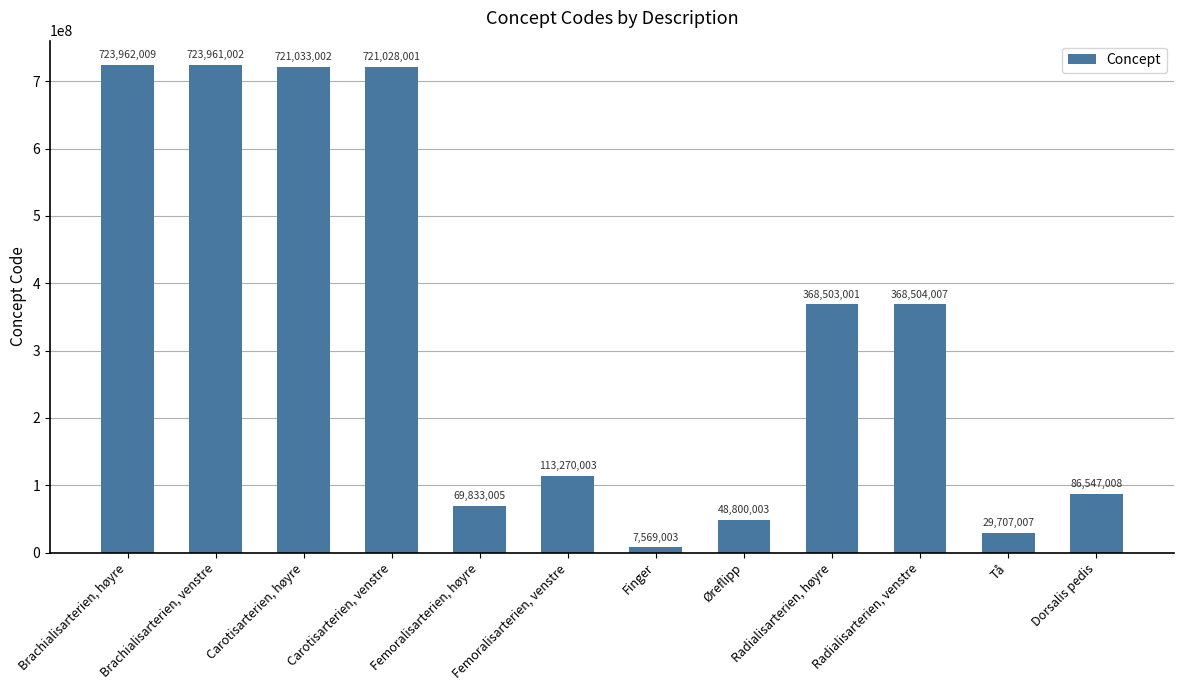

Reading right to left, extract all data points from this chart.

86547008	29707007	368504007	368503001	48800003	7569003	113270003	69833005	721028001	721033002	723961002	723962009